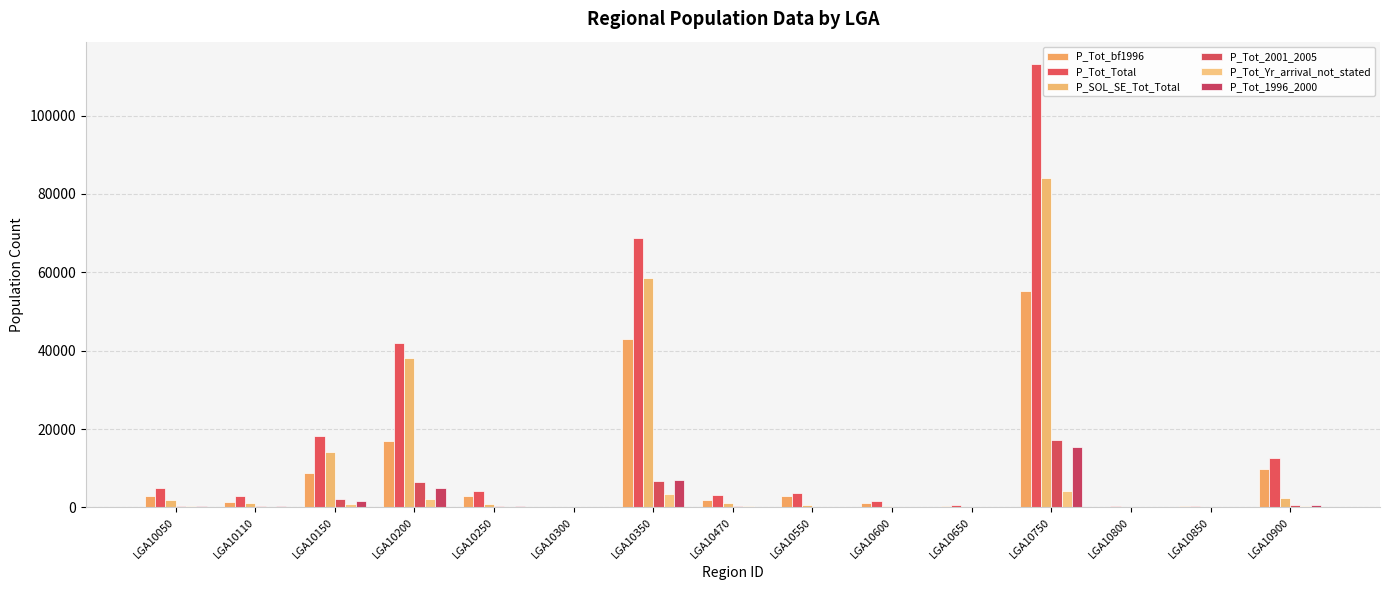

Does the chart contain stacked bars?

No